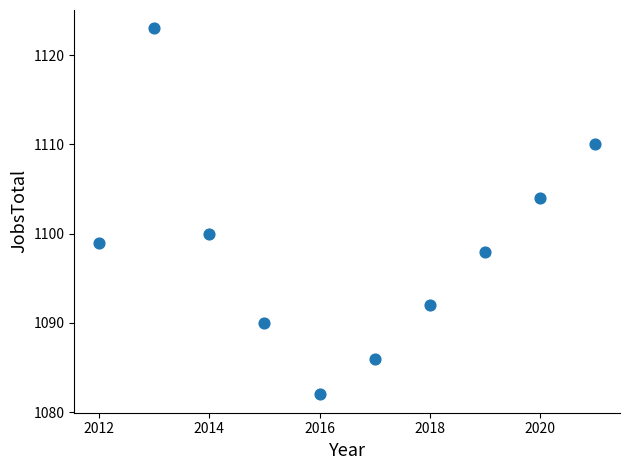

What is the range of Y values (max minus min)?

41